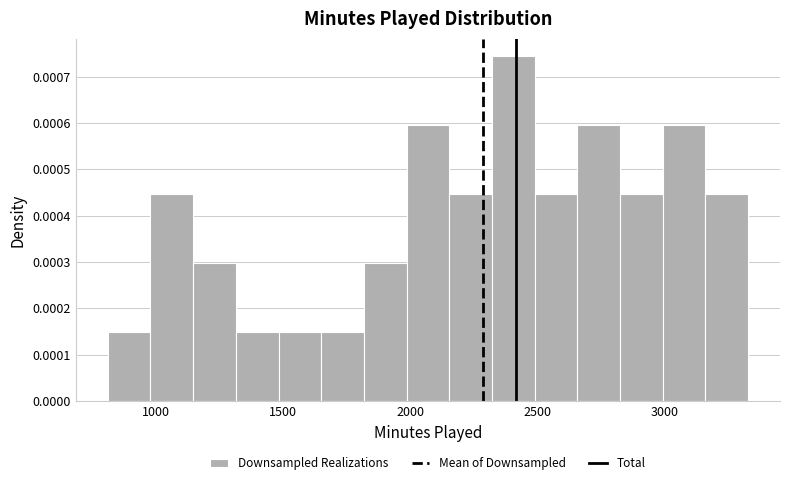

Read against the x-axis, roughly where is the centre of the tallest bar?

2400